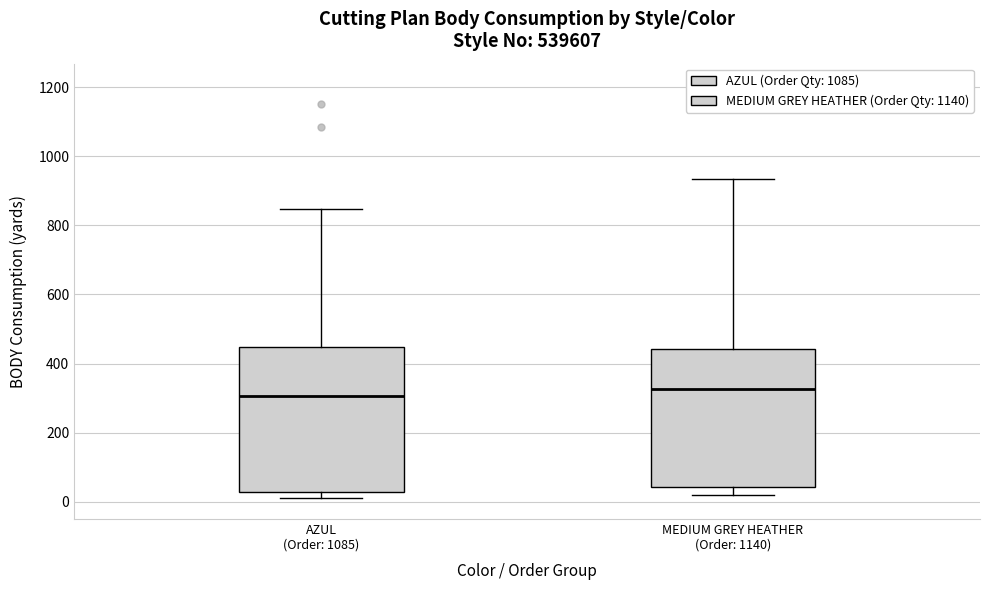

Where does the median line of the box for MEDIUM GREY HEATHER (Order: 1140) sit on the y-axis? The values are not printed on the chart, so give them approximately, as read against the axis.

320